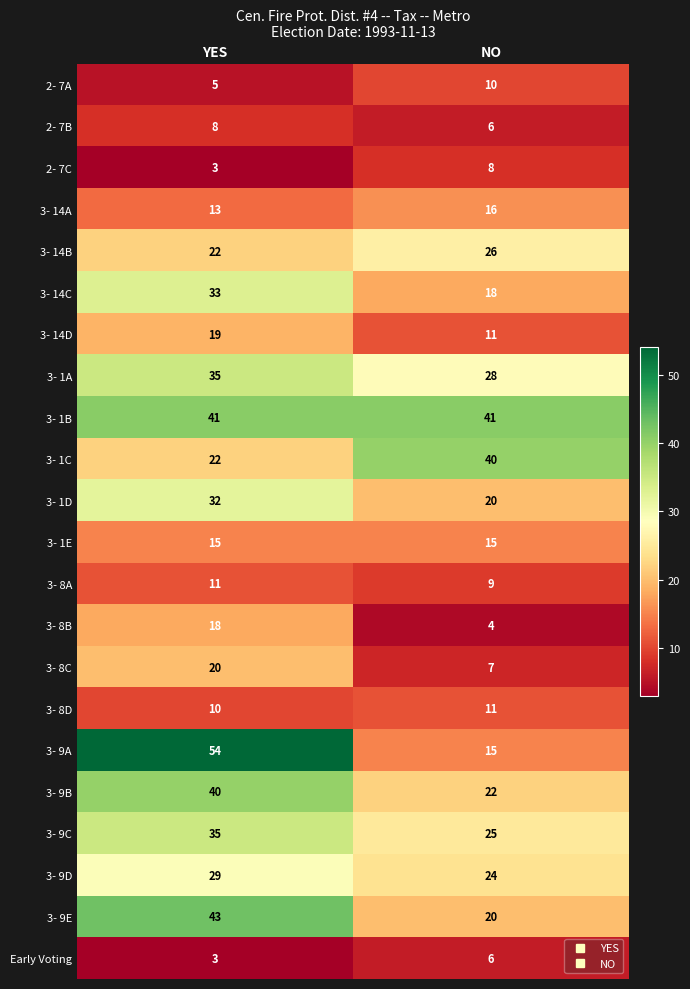

List the labels in order of 3- 1D value, smallest first.

NO, YES